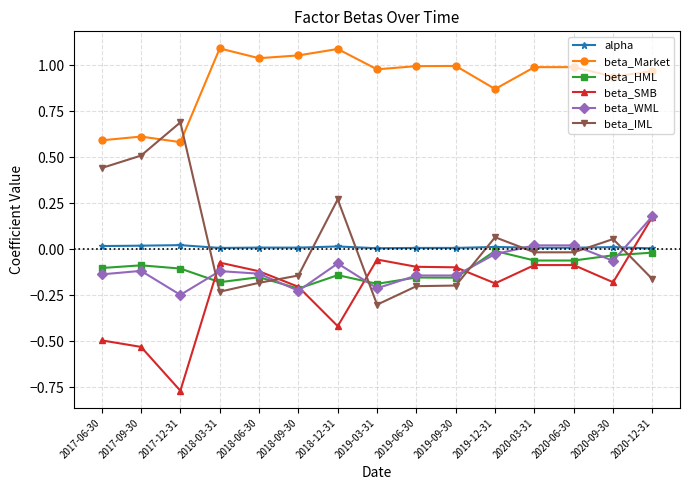

True or false: alpha and beta_Market cross at least once.

False